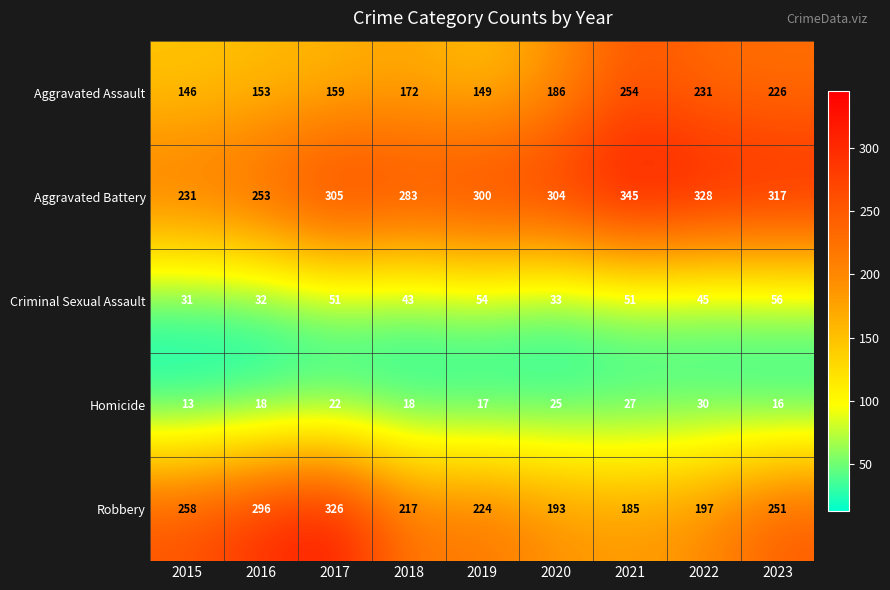

Rank the series by their maximum value, from highest to lowest.

Aggravated Battery, Robbery, Aggravated Assault, Criminal Sexual Assault, Homicide